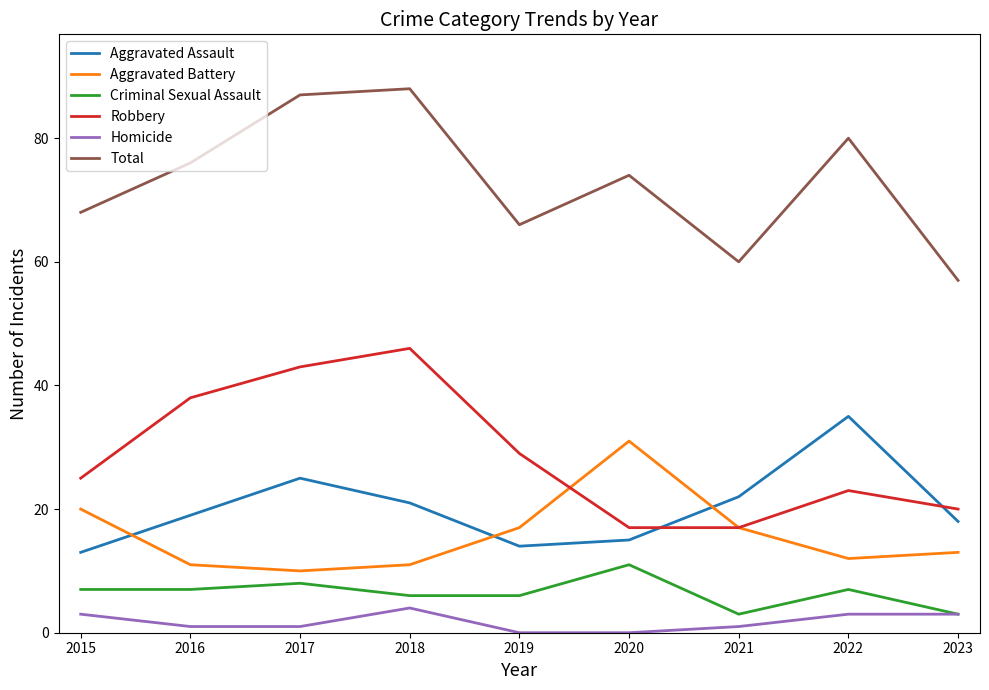

Reading left to right, extract all data points from this chart.

Aggravated Assault: 13	19	25	21	14	15	22	35	18
Aggravated Battery: 20	11	10	11	17	31	17	12	13
Criminal Sexual Assault: 7	7	8	6	6	11	3	7	3
Robbery: 25	38	43	46	29	17	17	23	20
Homicide: 3	1	1	4	0	0	1	3	3
Total: 68	76	87	88	66	74	60	80	57